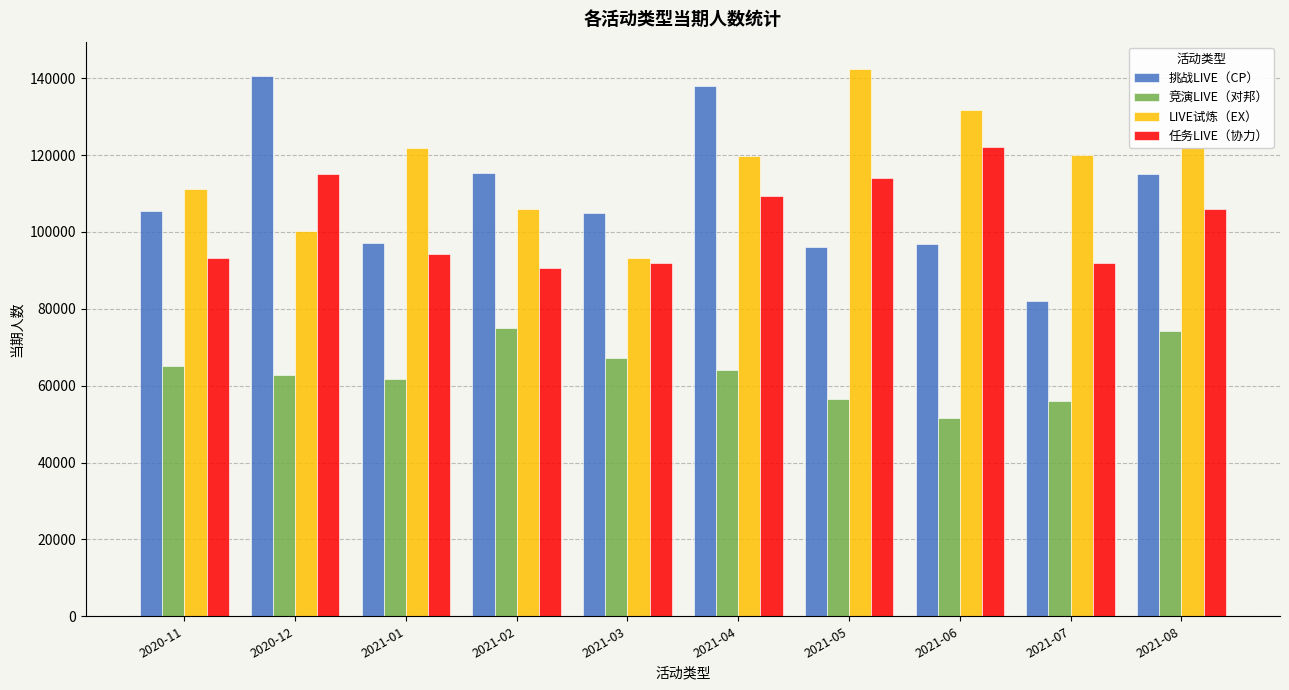

Read the 竞演LIVE（对邦） value at 2021-04, to the nearest 50.

64150